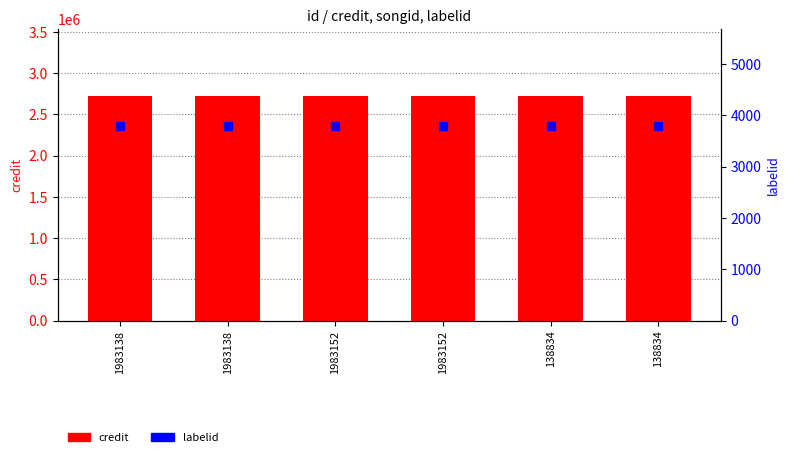

The credit series shows 1474212 at 138834. True or false?

False